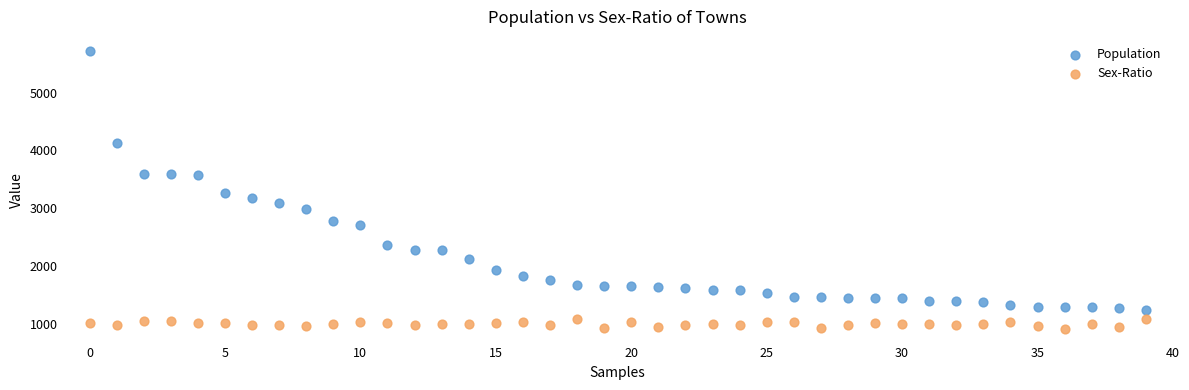

Which series has the widest spread of Y values?

Population